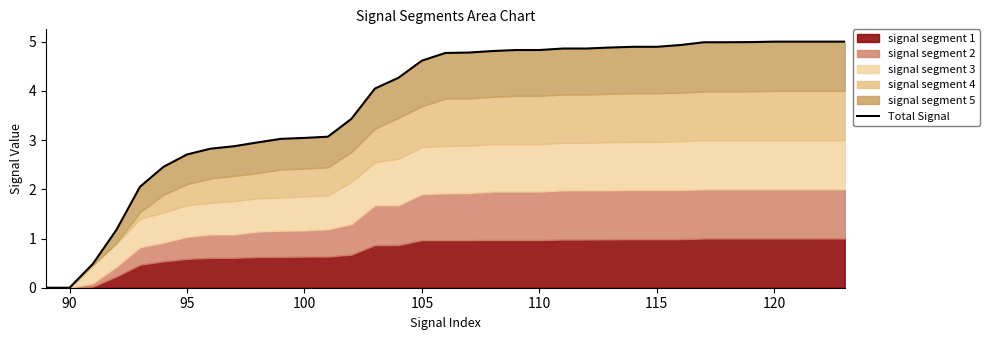

How many values are above zero?

33